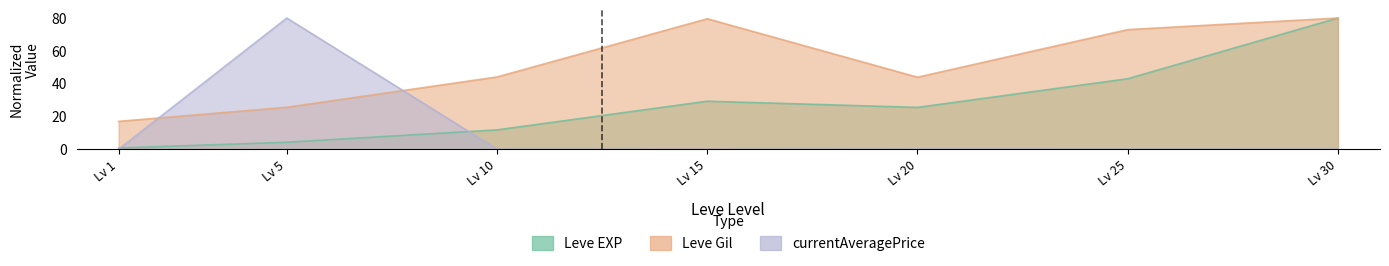

What is the average value of the currentAveragePrice series?

11.5